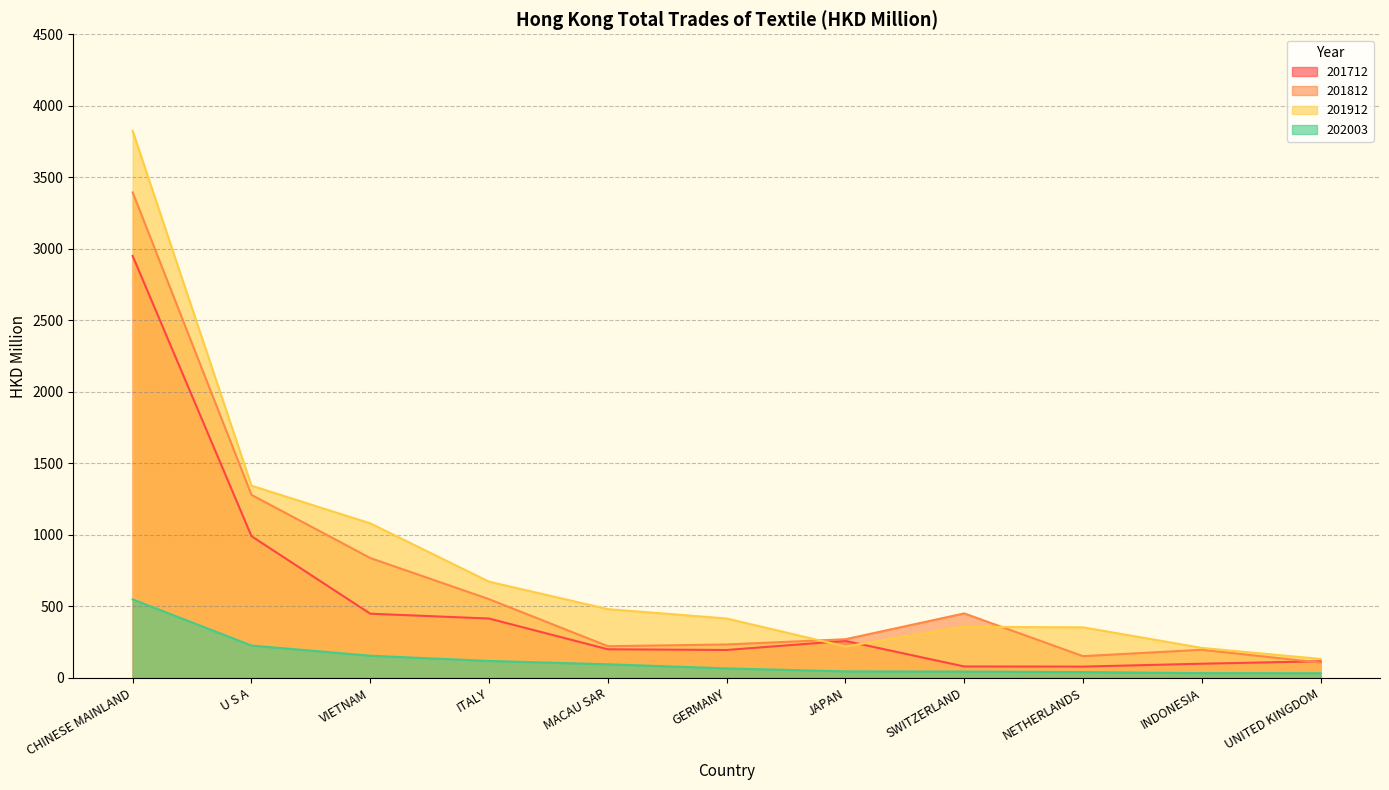

At which label does 201912 first exceed 415?

CHINESE MAINLAND